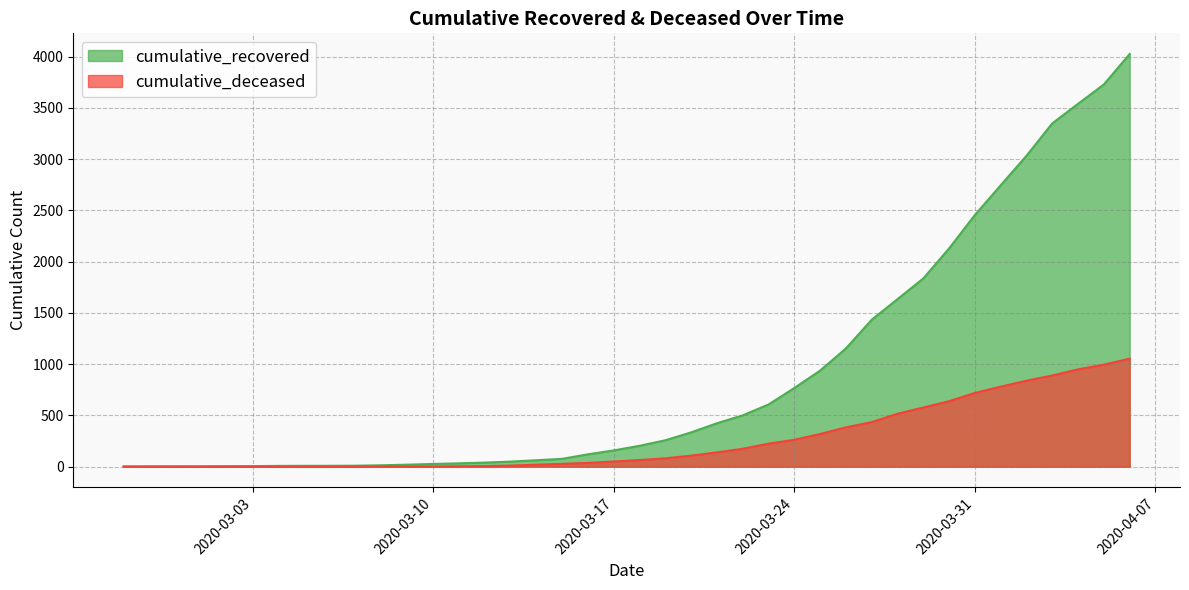

True or false: cumulative_recovered has more than 0 points higher than both neighbors.

False